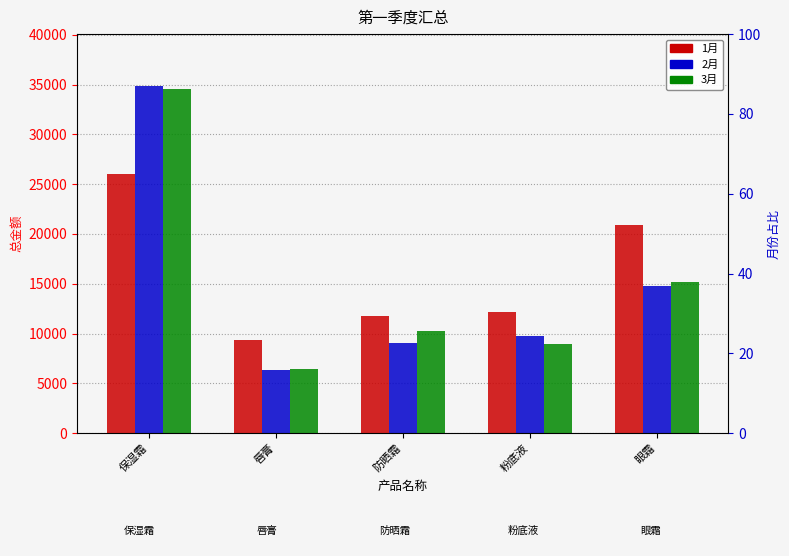

What is the greatest value displayed?

34840.0